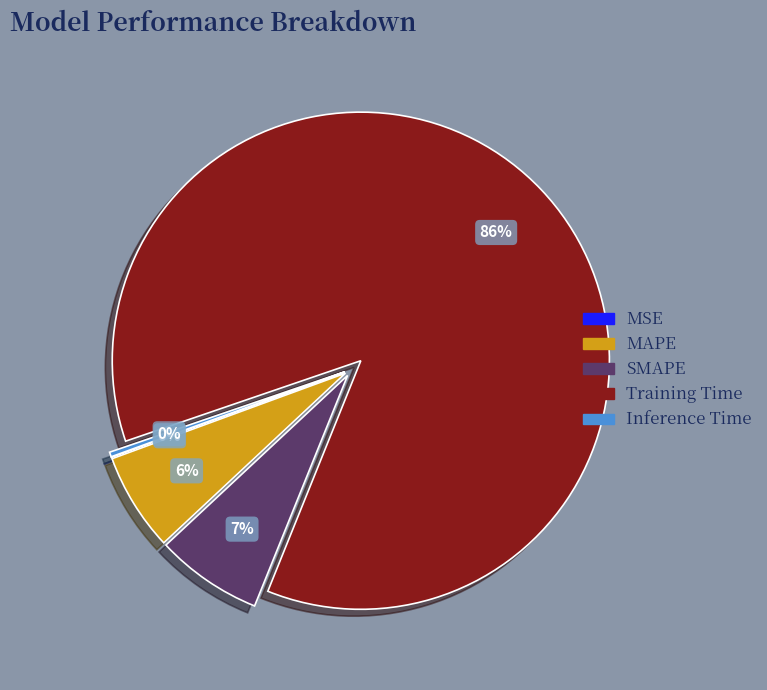

To the nearest percent, what is the average slice percentage?

20%